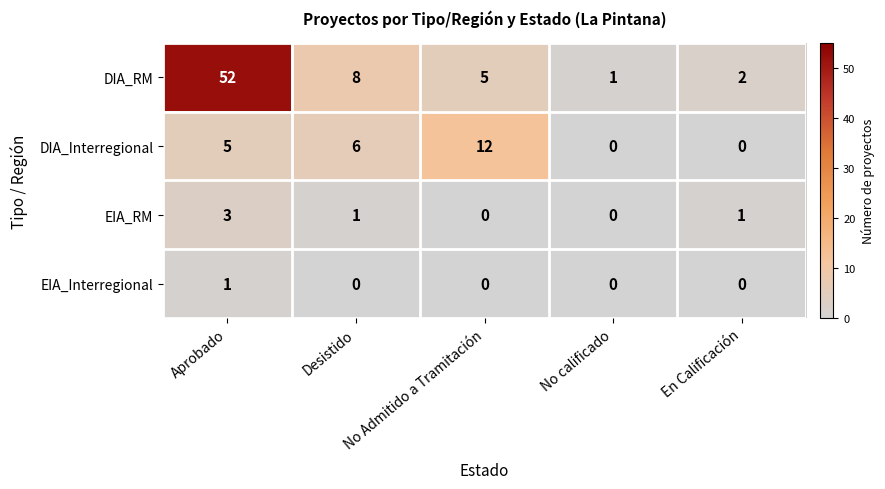

At which label does EIA_RM reach its peak?

Aprobado